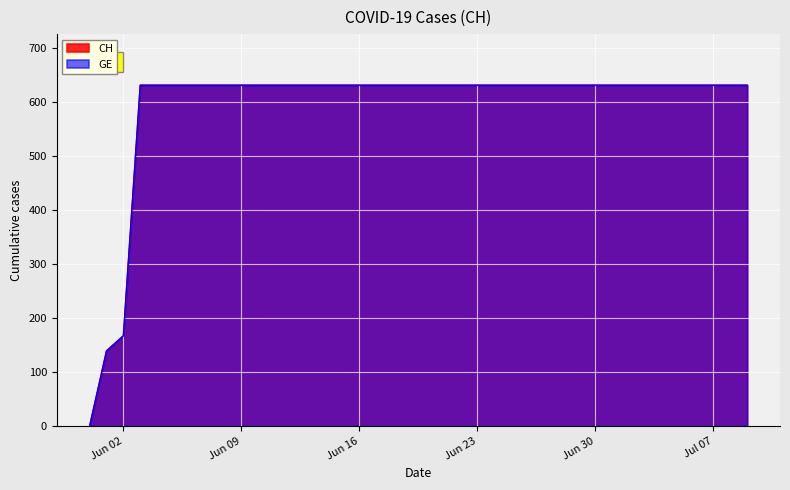

At which category is the sum across all series the highest?

2020-06-03